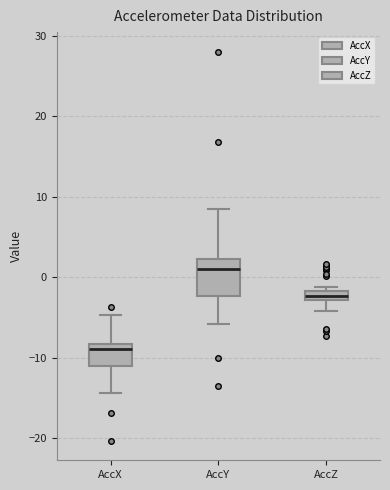

Which box has the lowest median line?

AccX